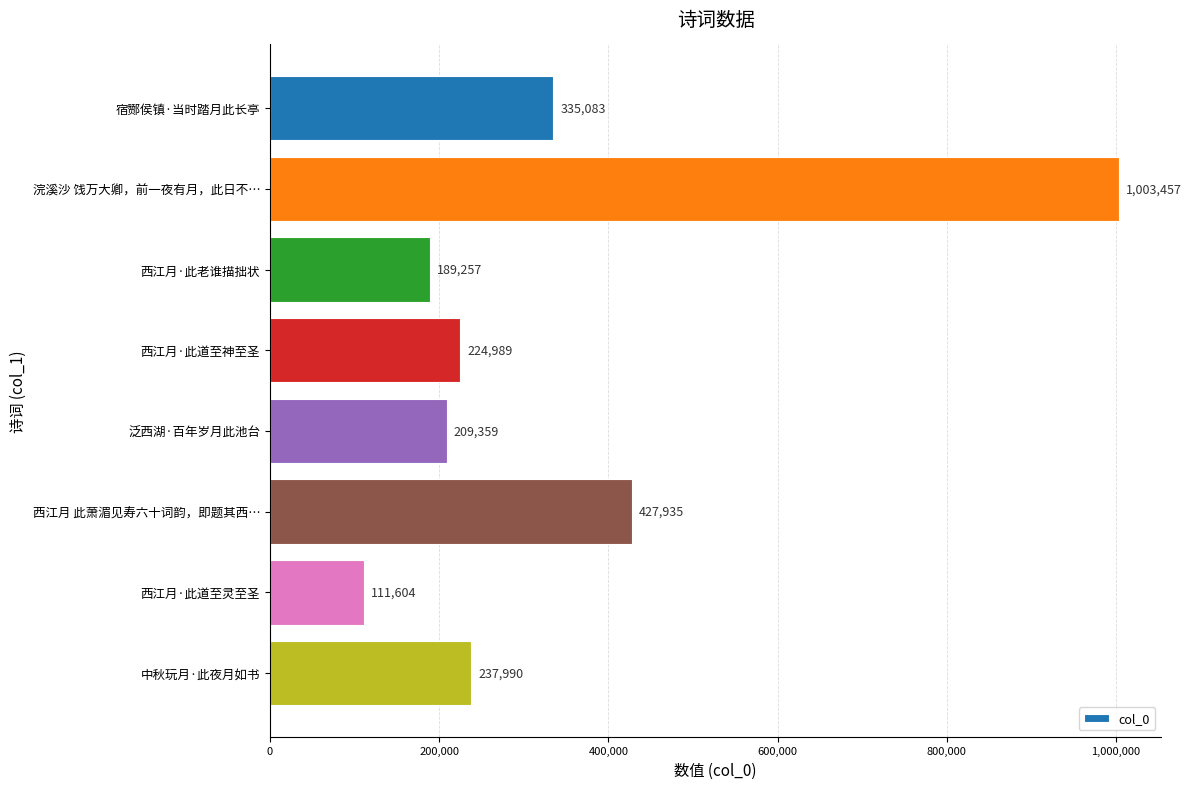

What is the sum of the values at 宿酂侯镇·当时踏月此长亭 and 中秋玩月·此夜月如书?

573073